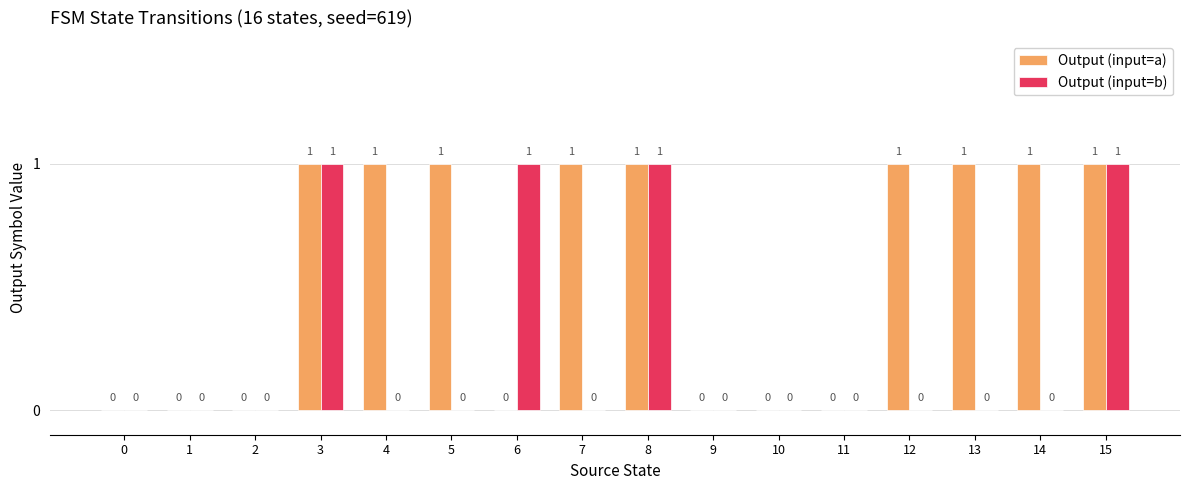

What are all the series names shown in the legend?

Output (input=a), Output (input=b)